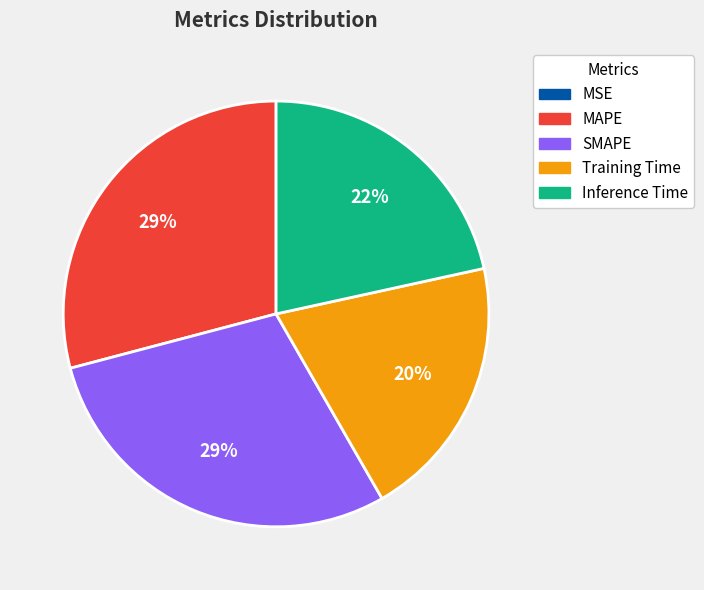

To the nearest percent, what percentage of the pie is SMAPE?

29%